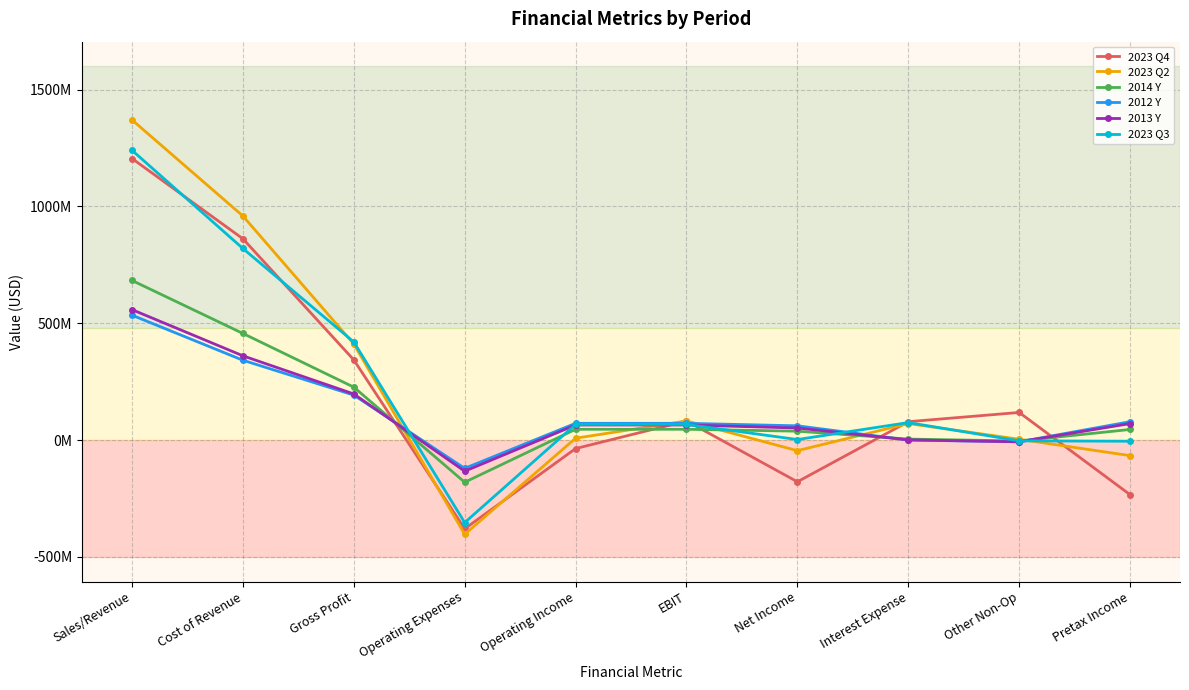

What are all the series names shown in the legend?

2023 Q4, 2023 Q2, 2014 Y, 2012 Y, 2013 Y, 2023 Q3